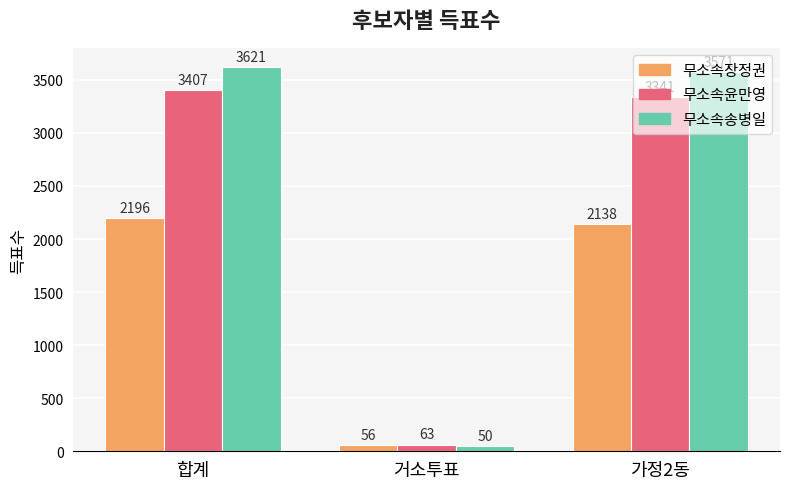

Which series has the largest range (max minus min)?

무소속송병일